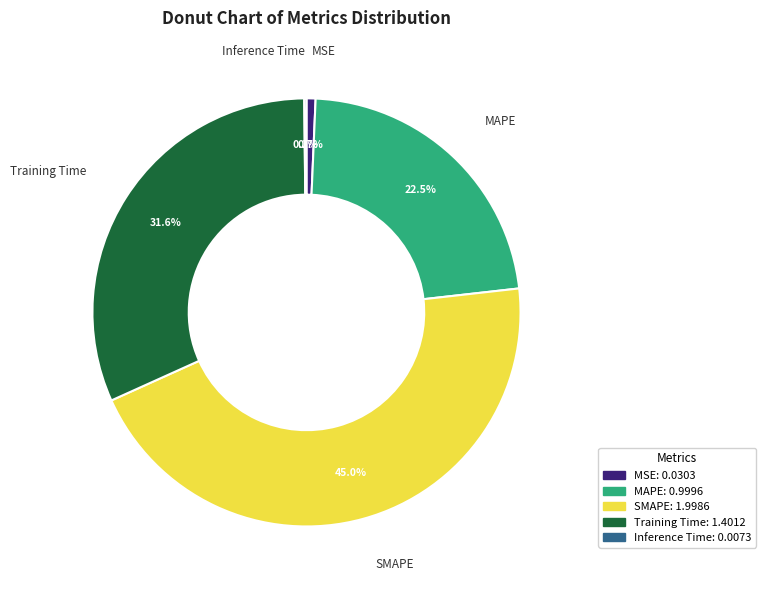

What is the total percentage of SMAPE and MSE?

45.7%